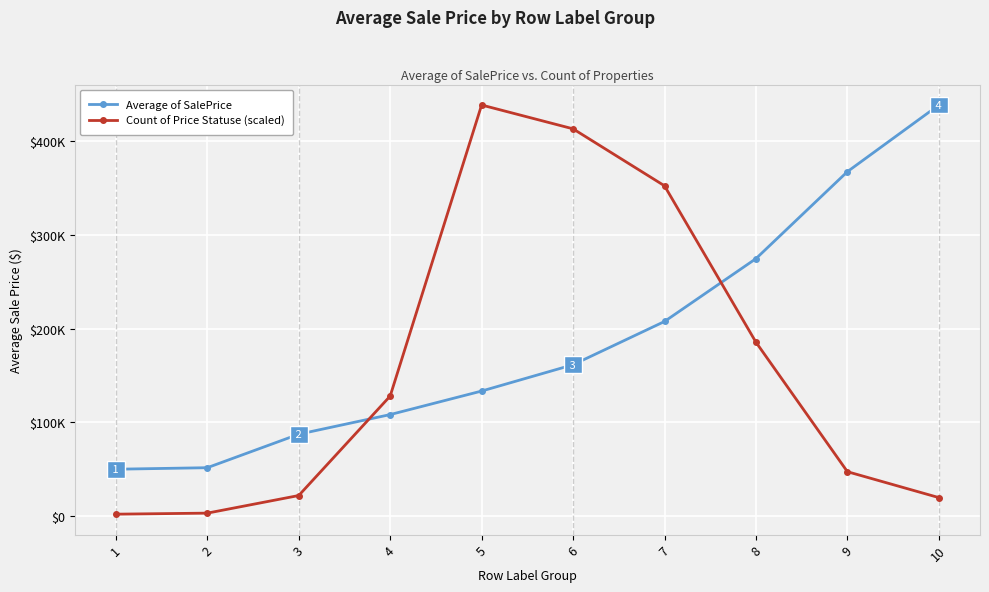

What is the difference between the Average of SalePrice values at 7 and 5?

74193.0